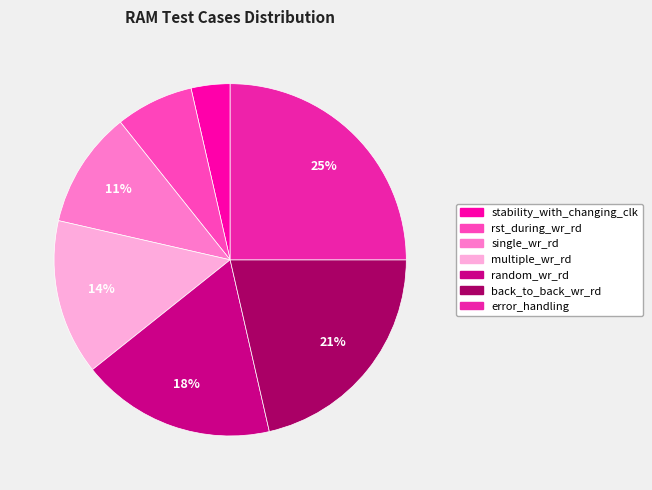

Count the number of slices in the pie.

7